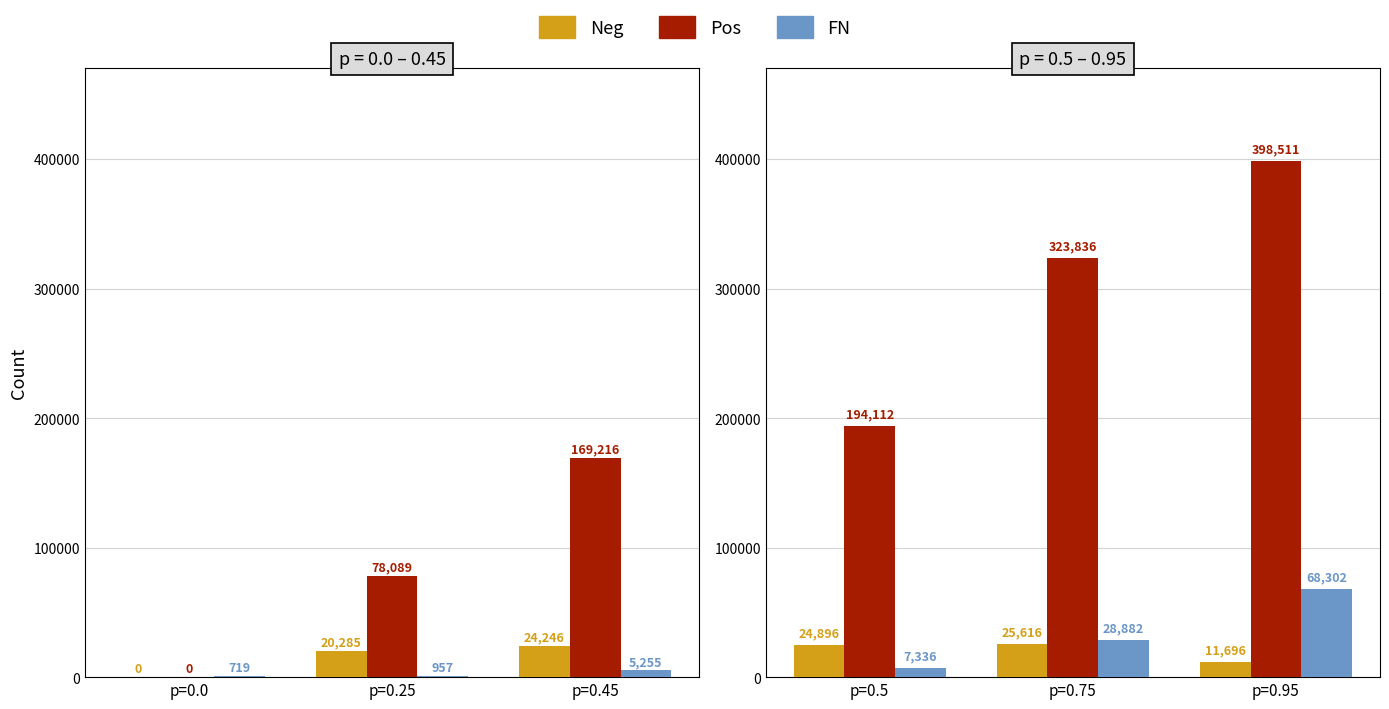

Count the FN values in the range 7336 to 68302.

3